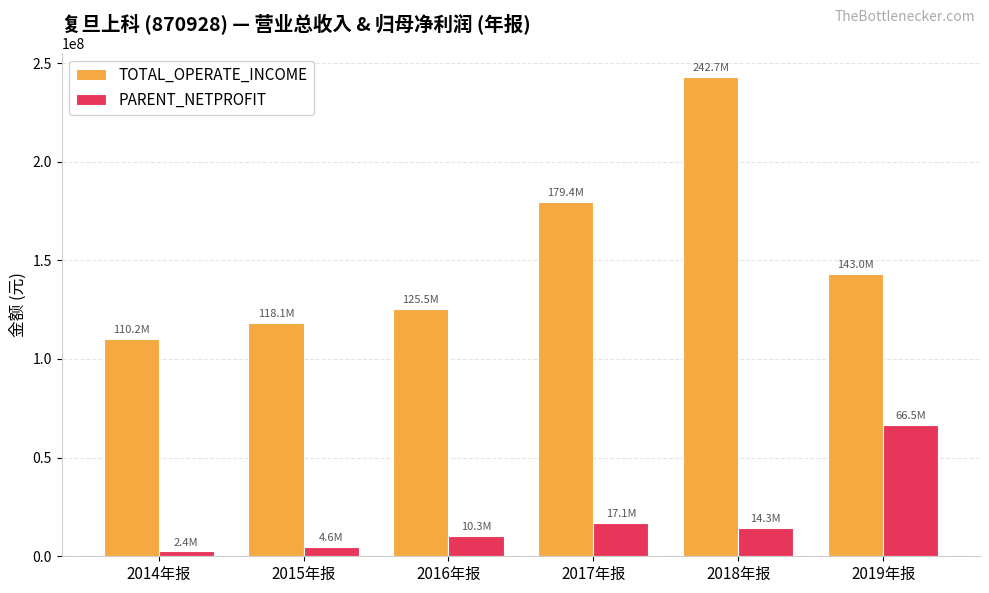

Where is TOTAL_OPERATE_INCOME nearest to the value 176475289?

2017年报